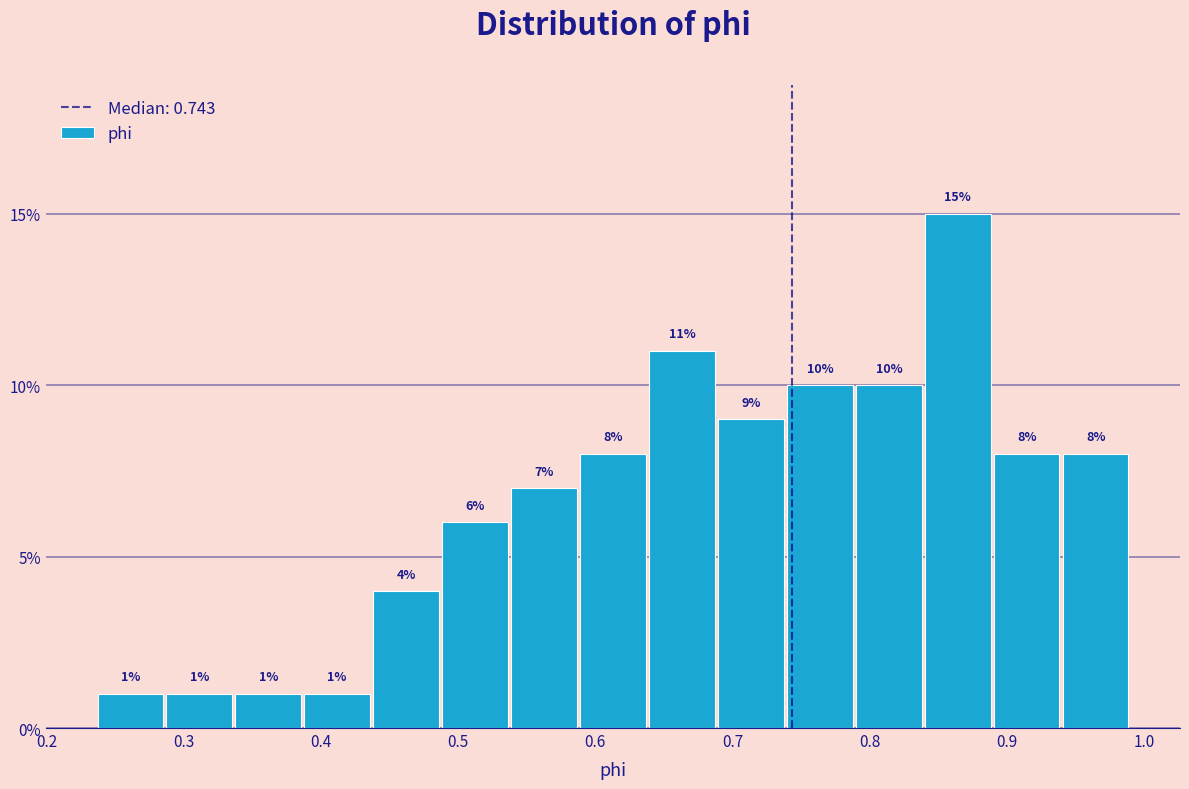

What is the height of the bar covering 0.89 to 0.94 on the x-axis? The bar edges are not printed on the chart, so give them approximately, as read against the axis.

8